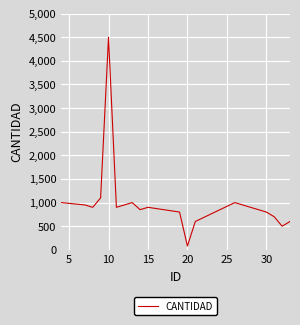

Reading left to right, transcribe all the data shown in this chart.

1000	950	900	1100	4500	900	950	1000	850	900	800	80	600	1000	800	700	500	600